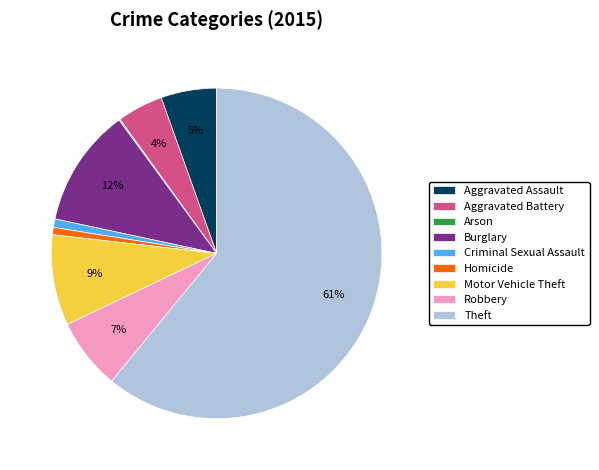

Which has a higher value, Criminal Sexual Assault or Theft?

Theft